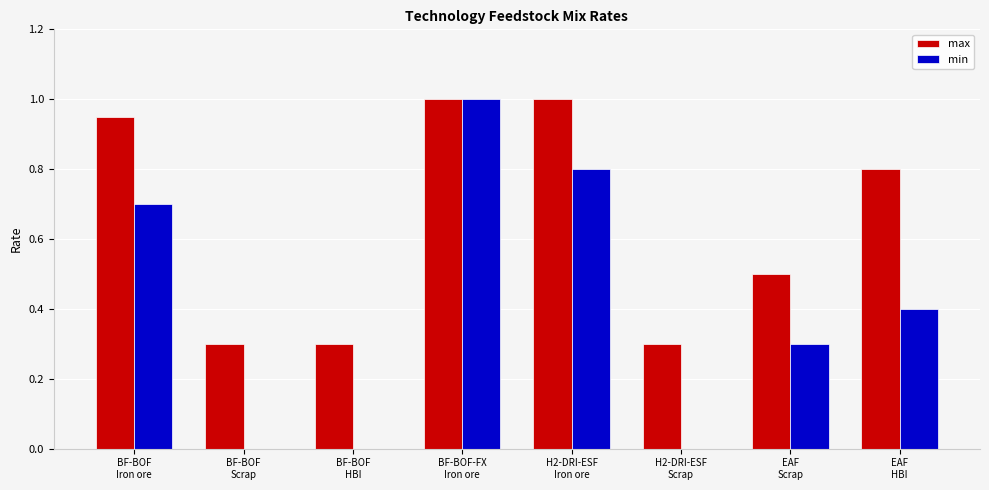

Is it true that max equals 1.2 at BF-BOF
Iron ore?

False